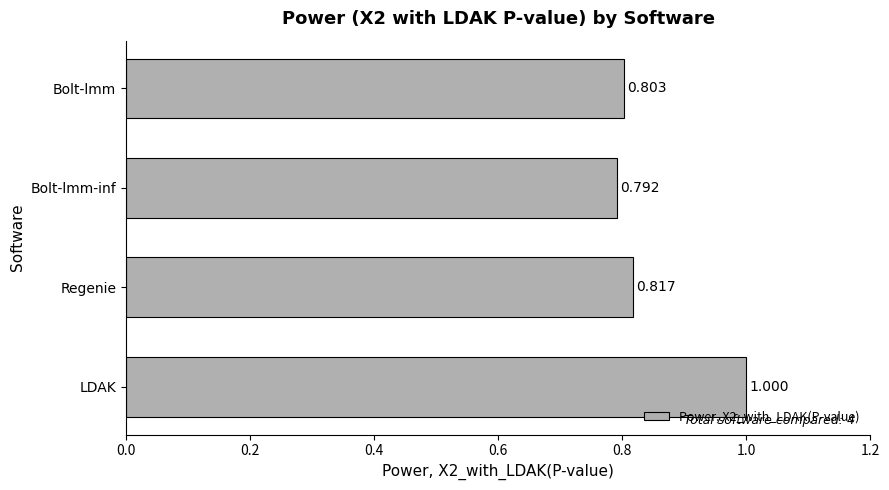

What is the difference between the maximum and minimum values?

0.2